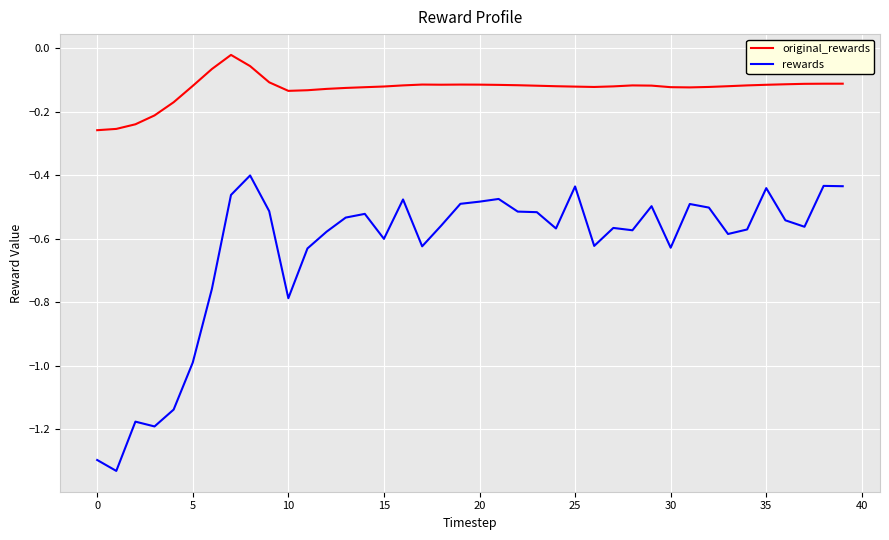

What is the difference between the maximum and minimum values in the rewards series?

0.9